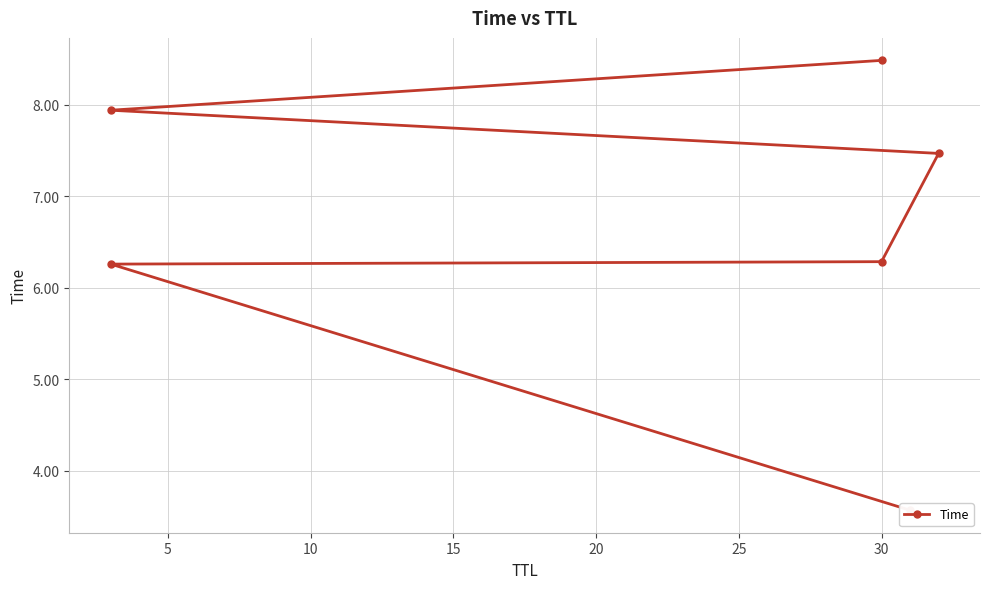

What is the average value?

6.7